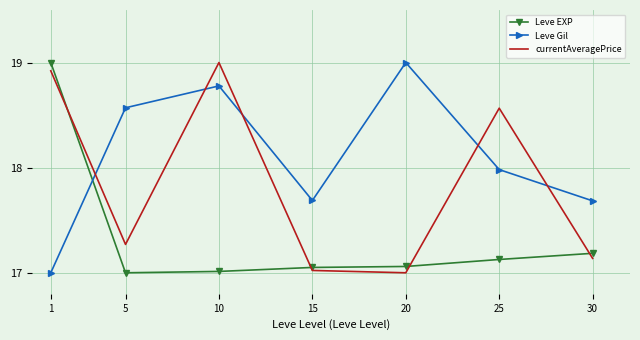

What is the sum of all Leve Gil values?

126.7